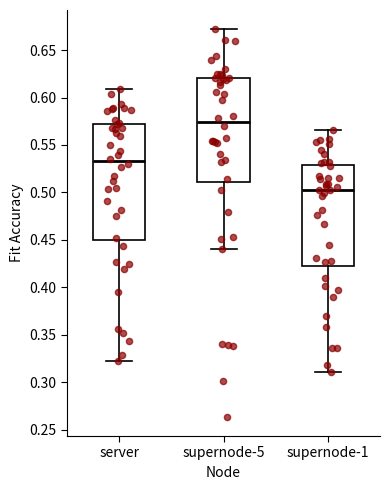

Which box is the tallest, from its lower edge to its upper edge?

server